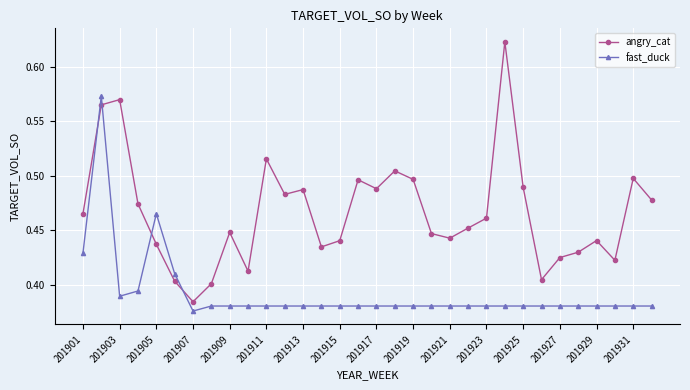

List the series in order of their peak value, lowest first.

fast_duck, angry_cat